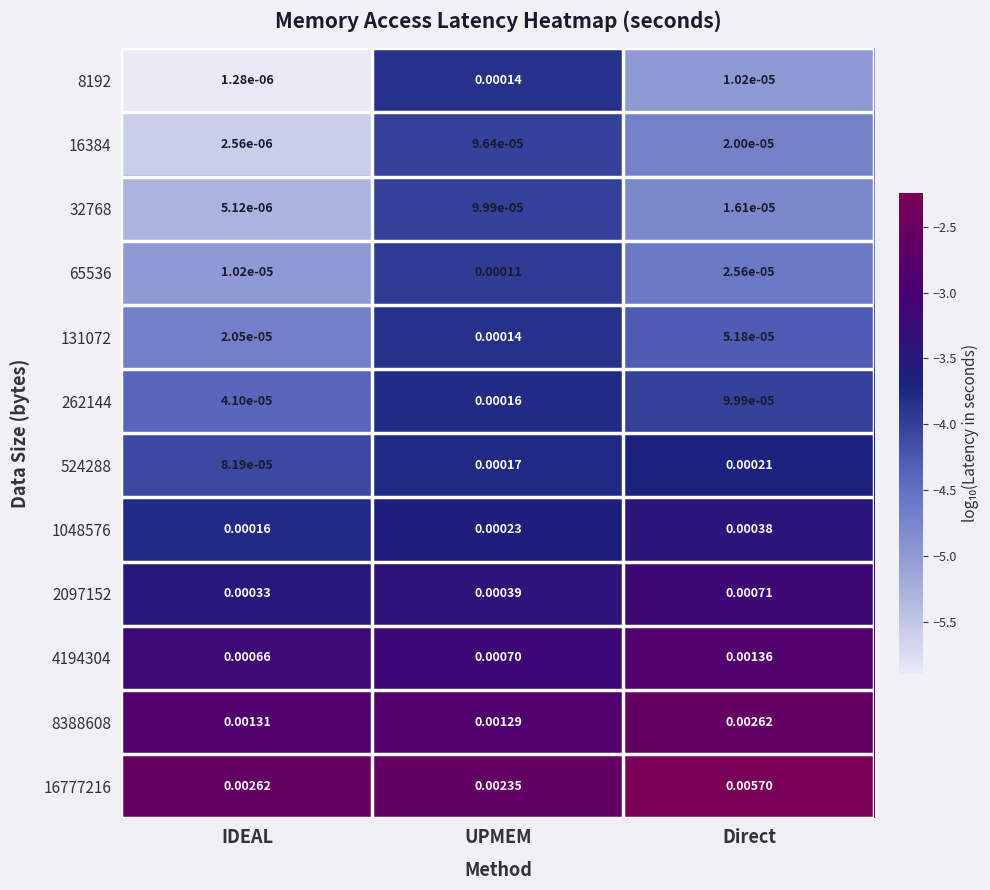

Between UPMEM and Direct, which series saw the biggest shift?

16777216